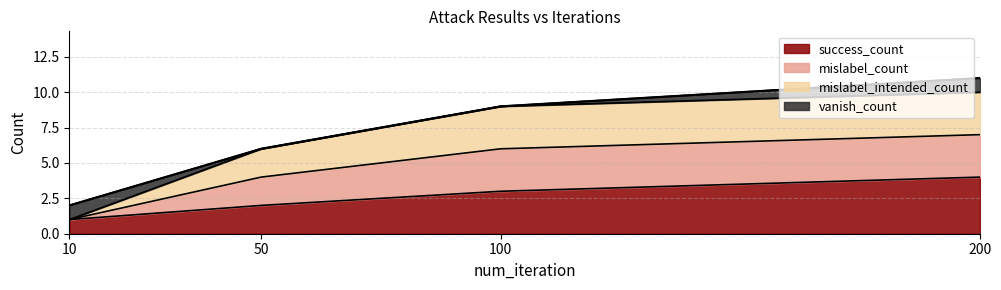

True or false: mislabel_count and success_count cross at least once.

False